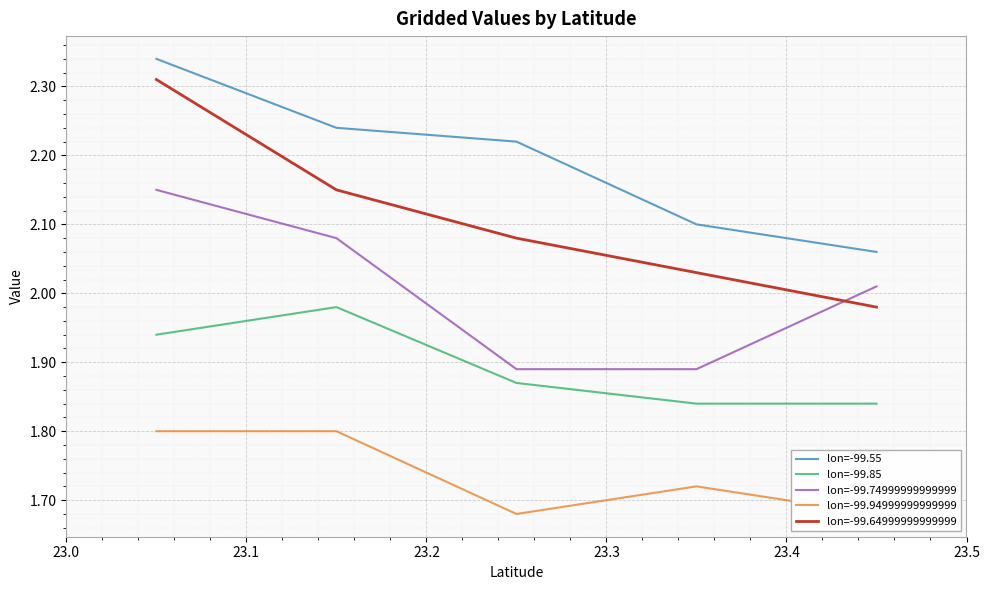

True or false: lon=-99.55 has more than 0 interior local peaks.

False